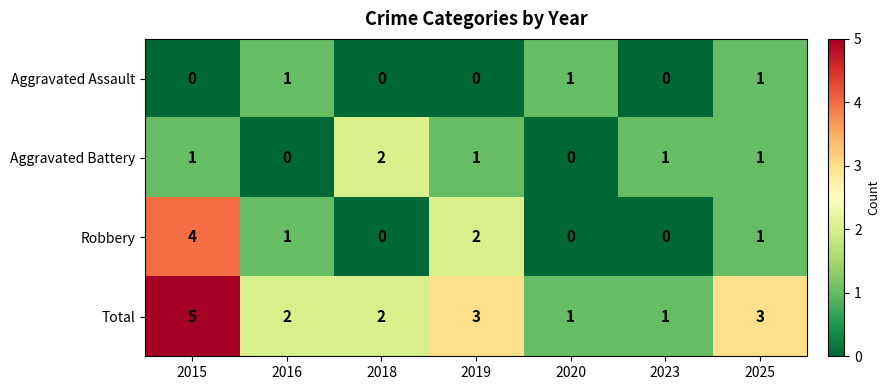

At which category is the sum across all series the highest?

2015